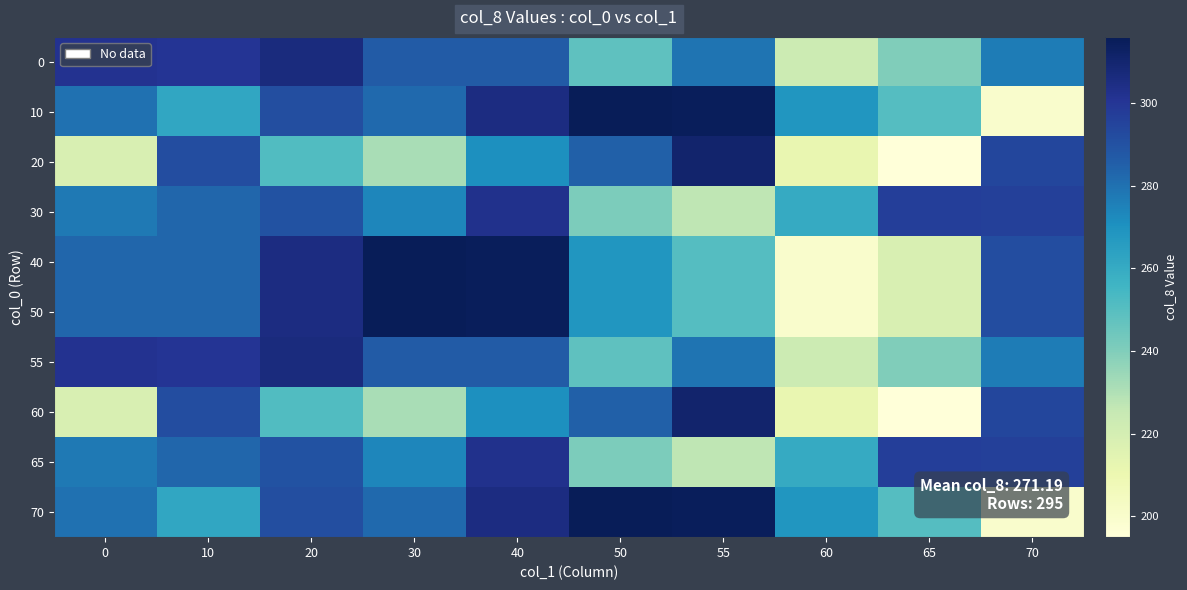

At how many categories does at least one series exceed 222?

10